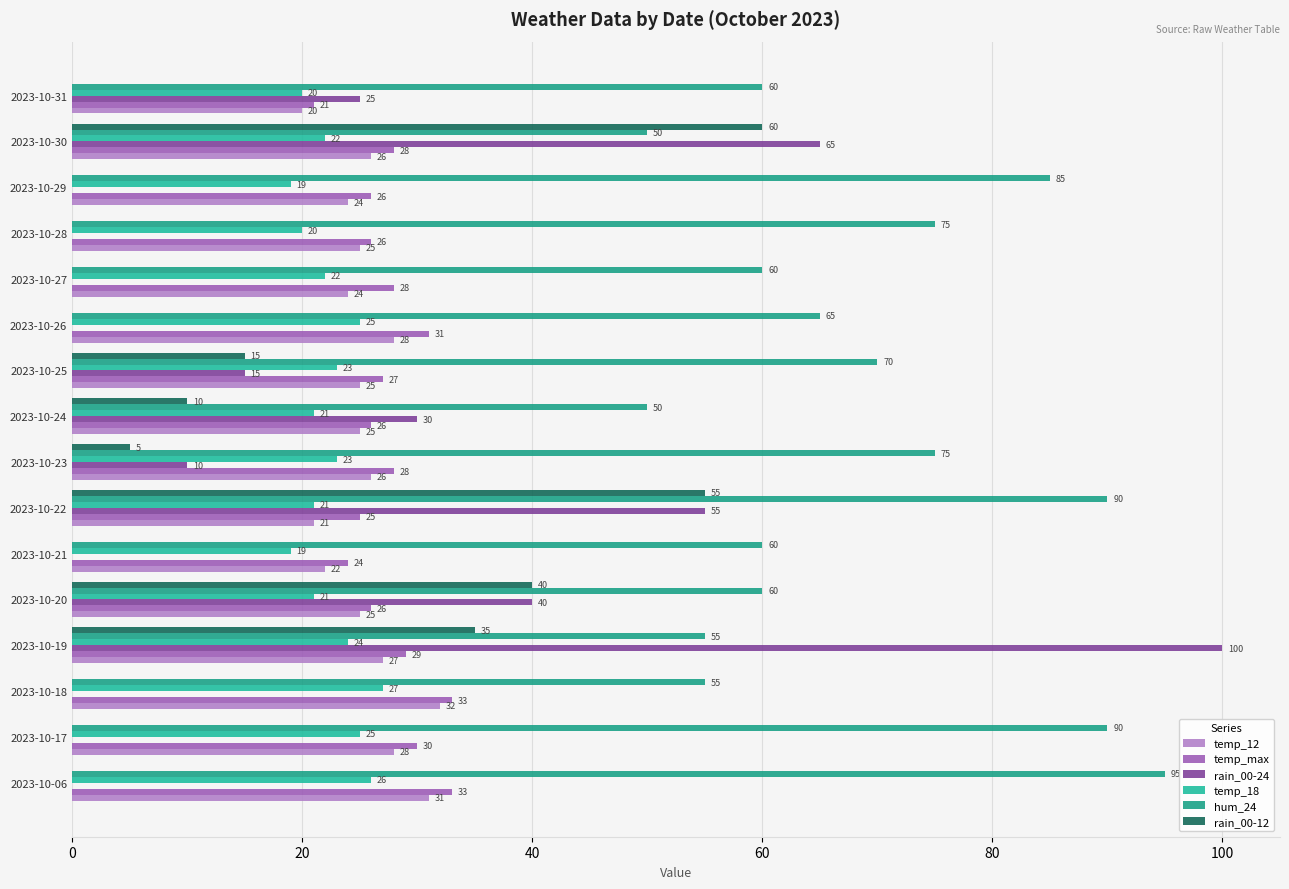

What are all the series names shown in the legend?

temp_12, temp_max, rain_00-24, temp_18, hum_24, rain_00-12